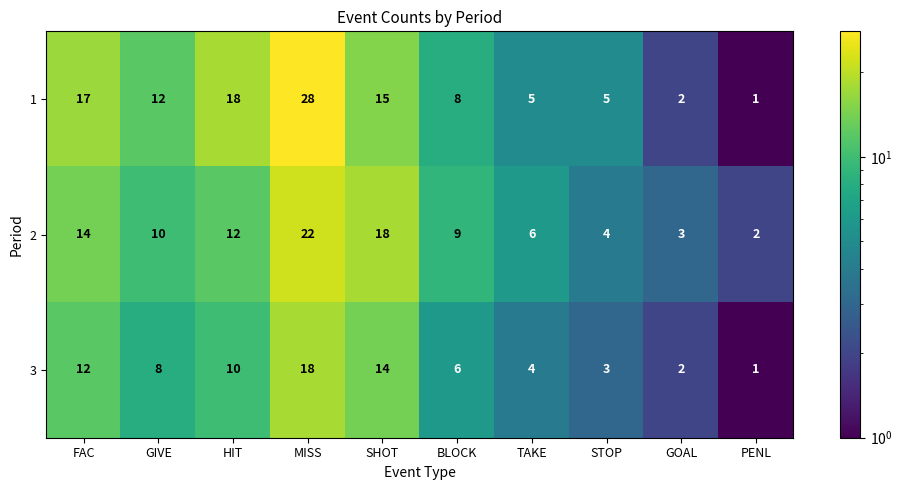

Reading left to right, what are all the values shown in this chart?

1: 17	12	18	28	15	8	5	5	2	1
2: 14	10	12	22	18	9	6	4	3	2
3: 12	8	10	18	14	6	4	3	2	1